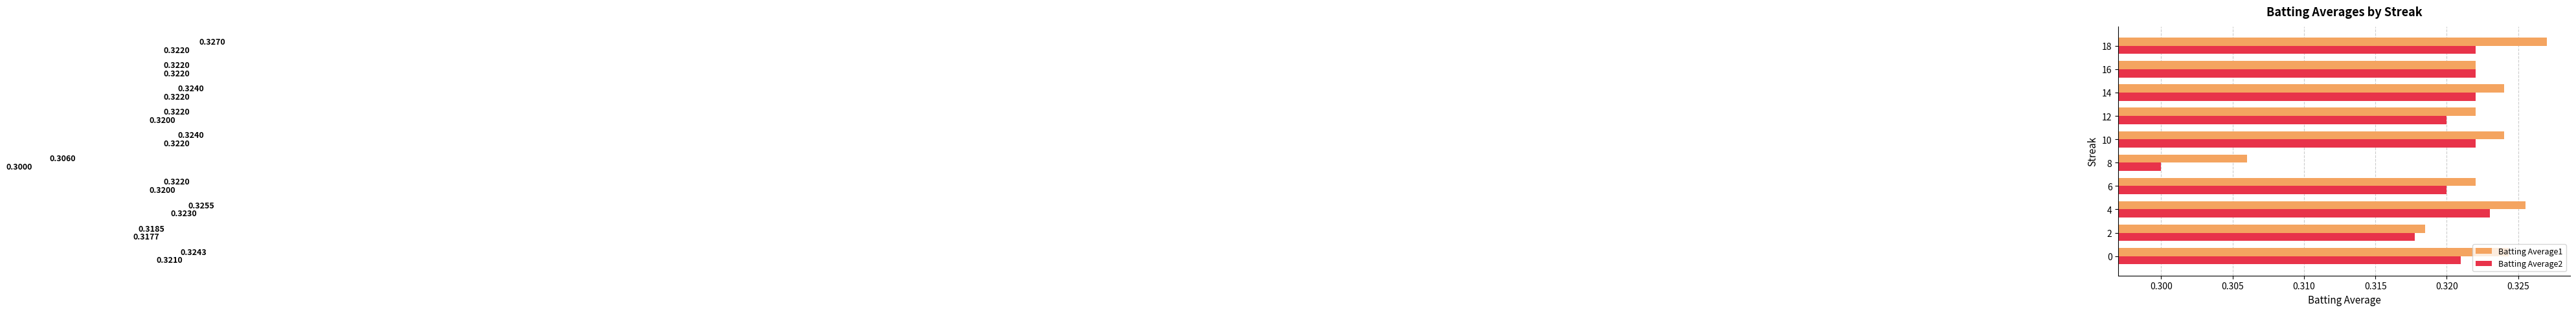

At how many categories does at least one series exceed 0?

10